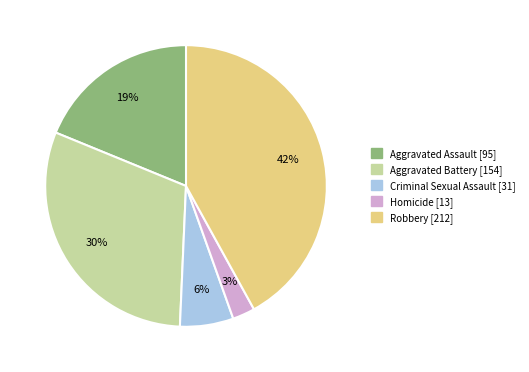

To the nearest percent, what percentage of the pie is Homicide?

3%